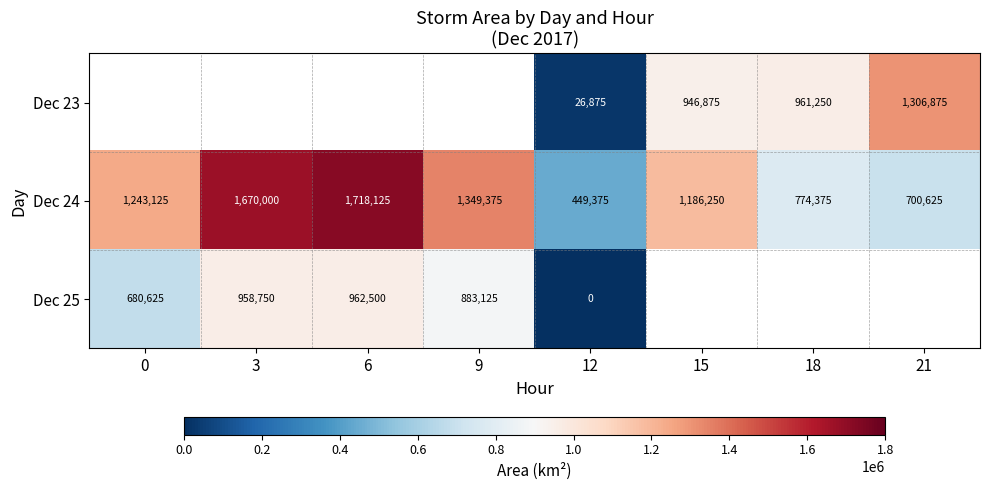

Count the number of categories in the chart.

8